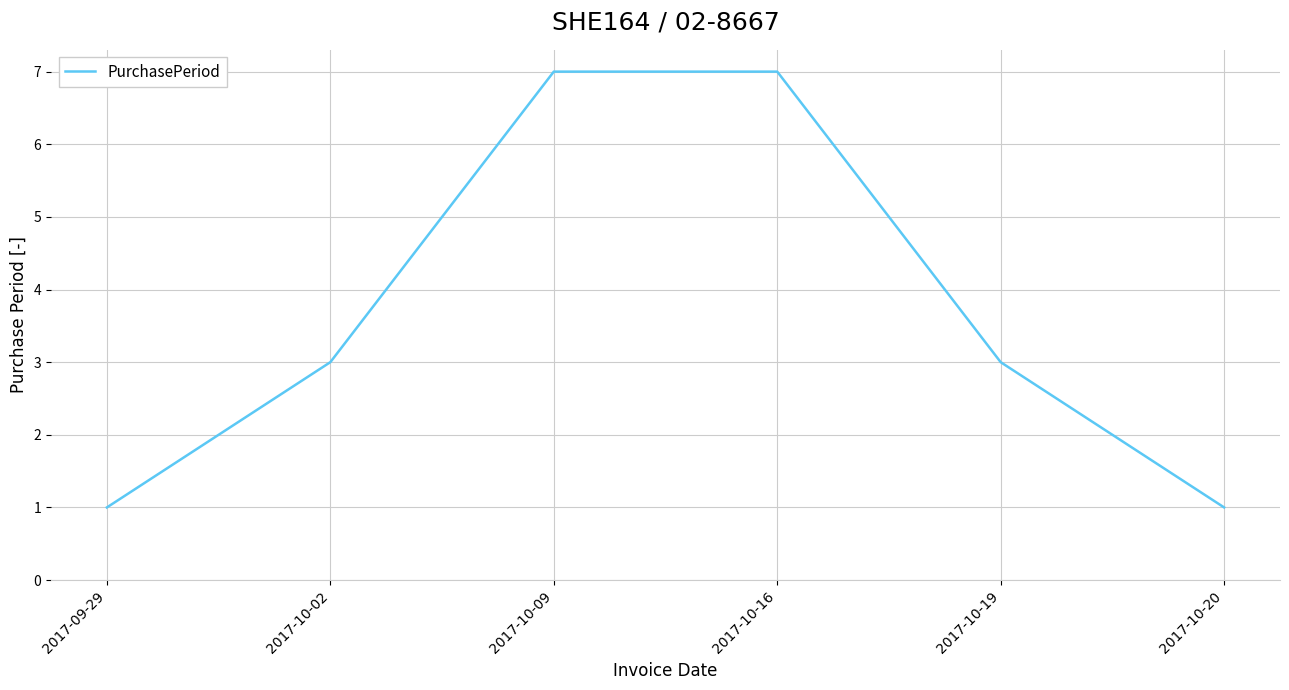

The value at 2017-10-09 is 2. True or false?

False